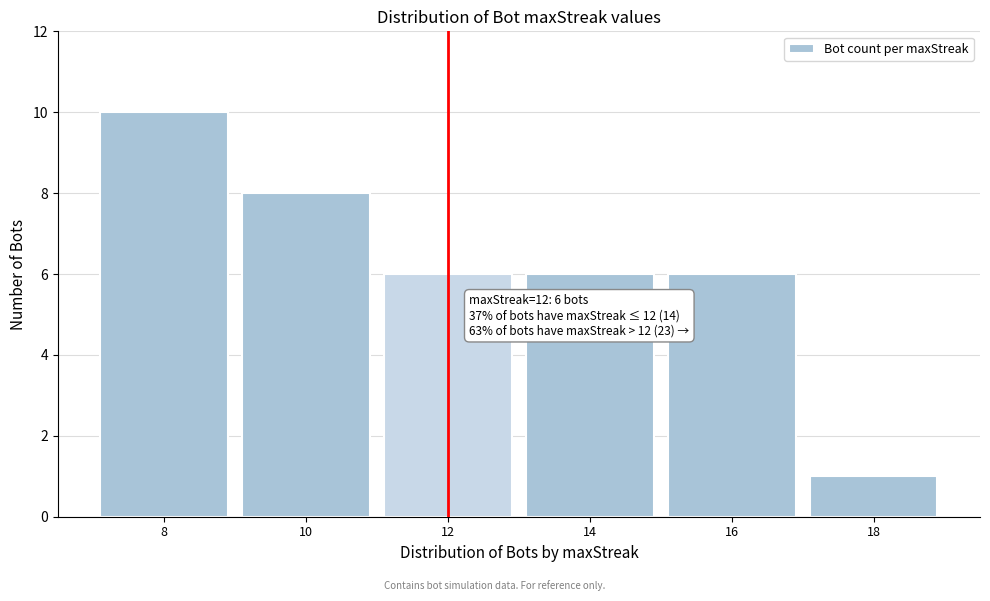

Reading left to right, extract all data points from this chart.

10	8	6	6	6	1